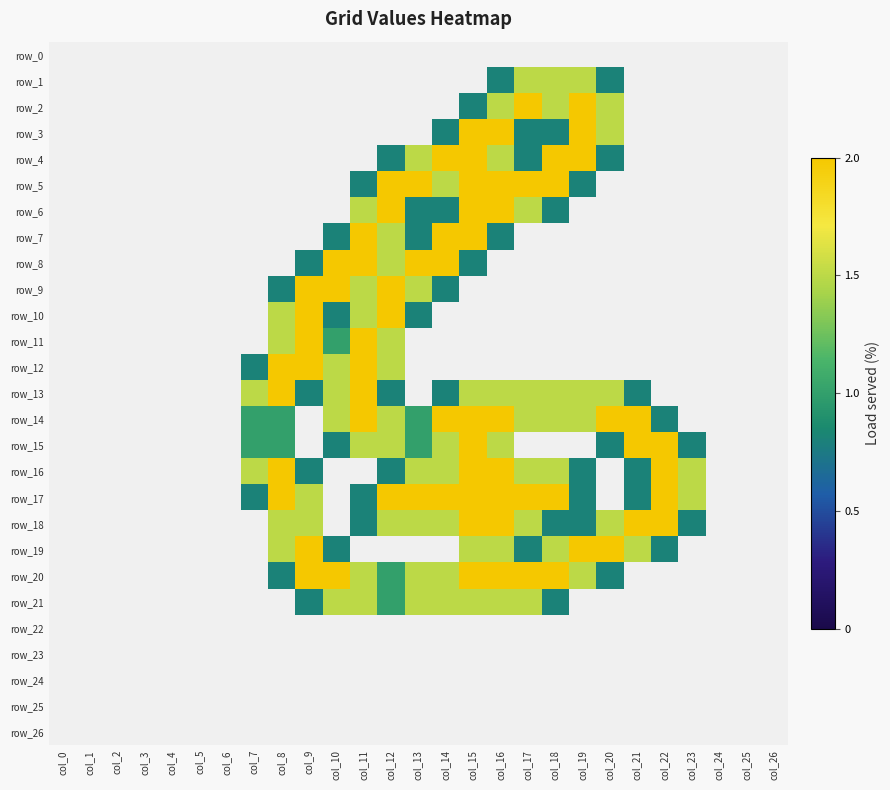

At which label does row_4 reach its peak?

col_14